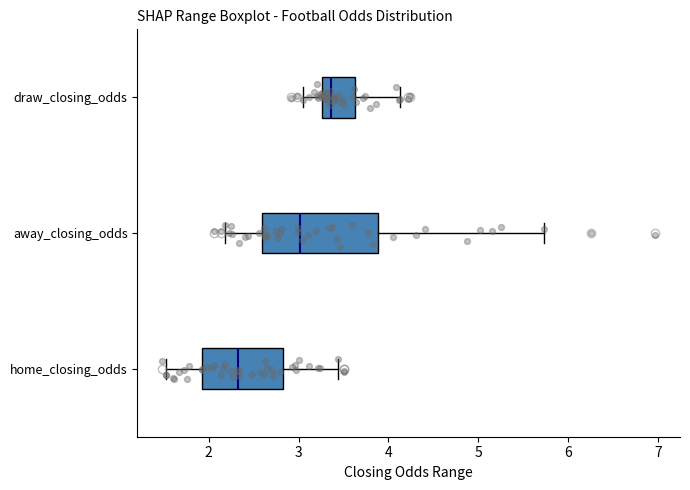

Reading bottom to top, transcribe this box plot: for each box, give where its median line is, the range the box spans, and where its two whiskers end, as read against the x-axis. The values are not printed on the chart, so give them approximately, as read against the axis.

home_closing_odds: median 2.3, box 1.9 to 2.8, whiskers 1.5 to 3.4
away_closing_odds: median 3.0, box 2.6 to 3.9, whiskers 2.2 to 5.7
draw_closing_odds: median 3.4, box 3.3 to 3.6, whiskers 3.1 to 4.1